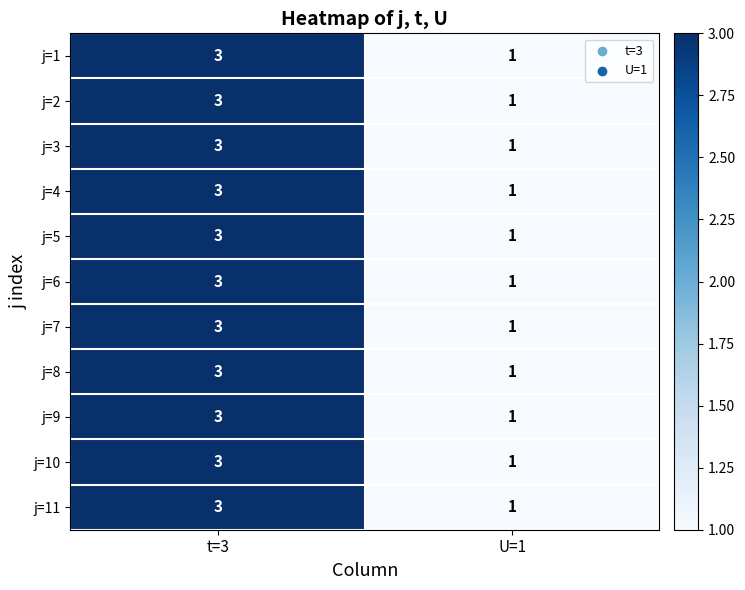

What is the maximum value shown in the chart?

3